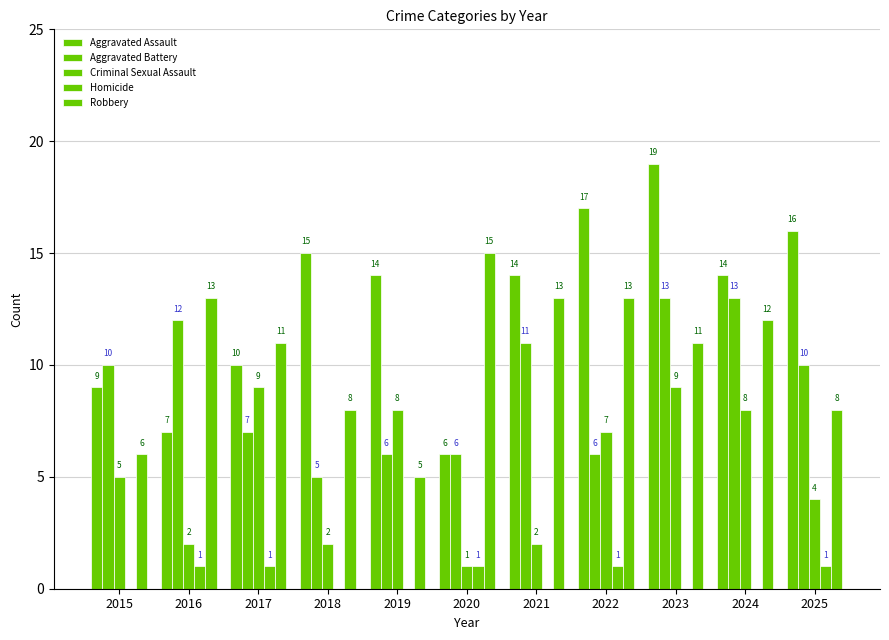

How many groups of bars are there?

11